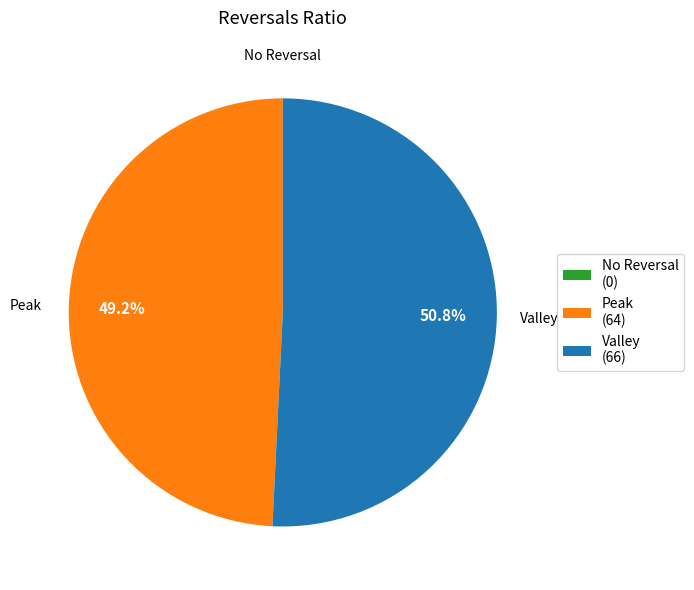

Is there any slice that represents more than half of the pie?

Yes